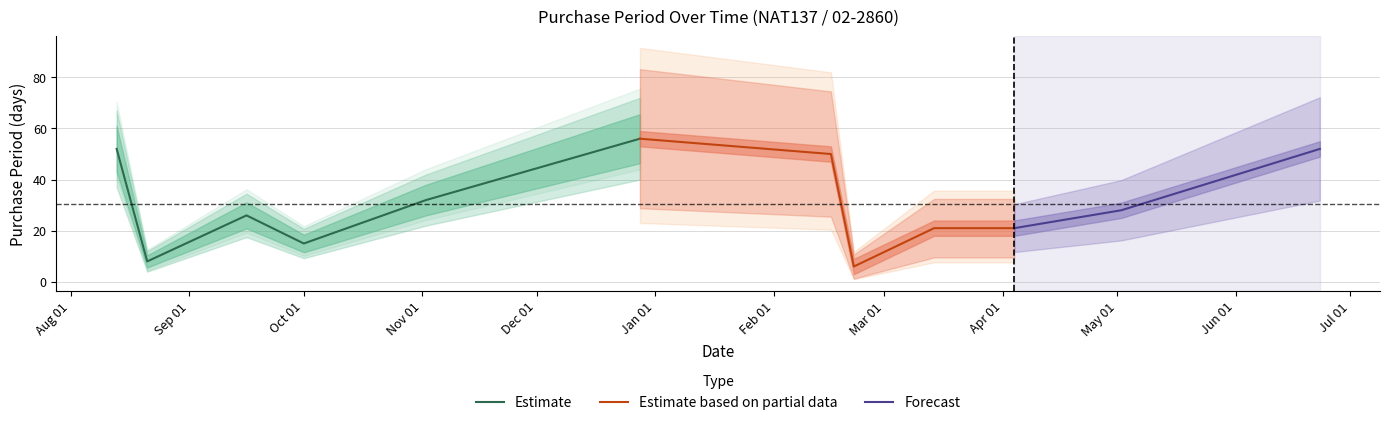

Reading left to right, list all the values displayed in this chart.

52	8	26	15	32	56	50	6	21	21	28	52